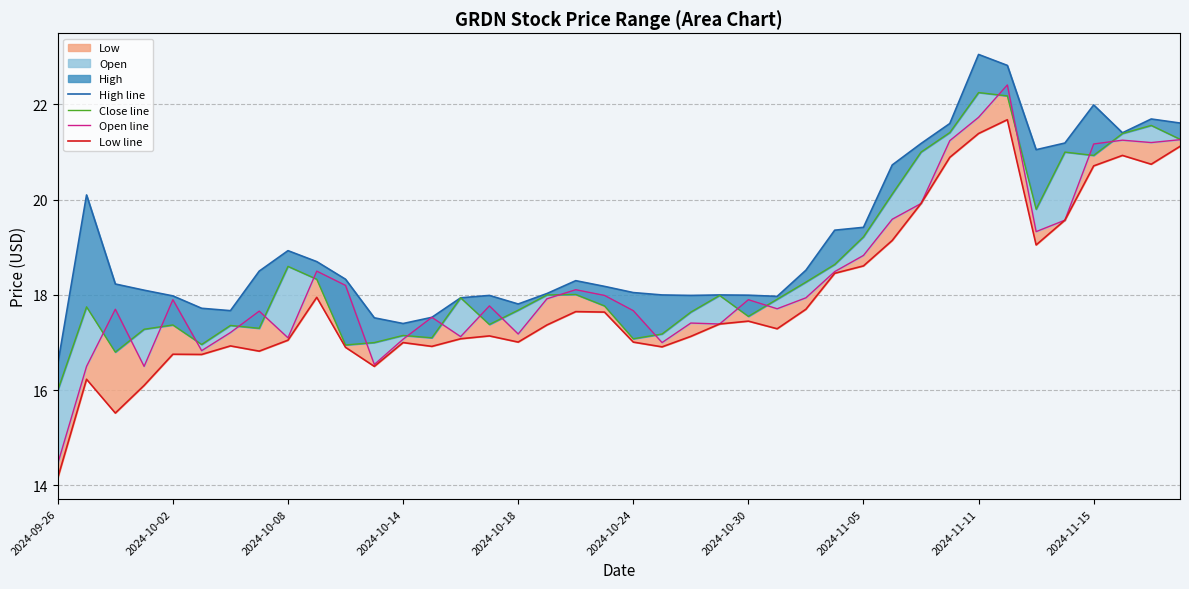

True or false: High line and Close line intersect in this chart.

False